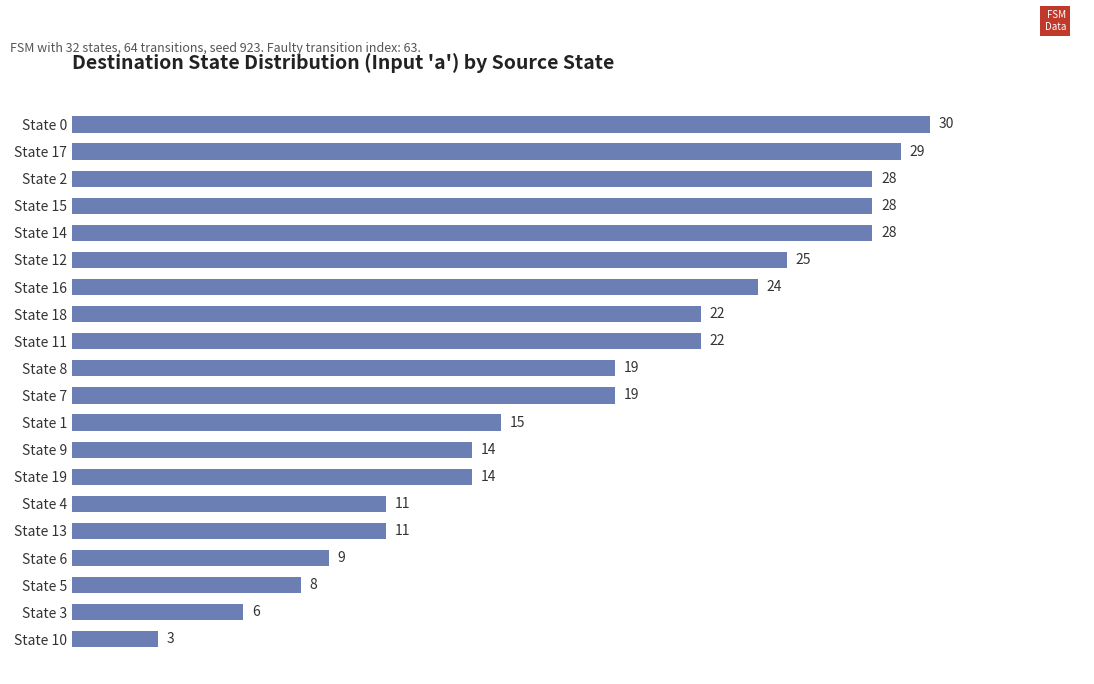

What is the label of the 15th bar from the bottom?

State 12